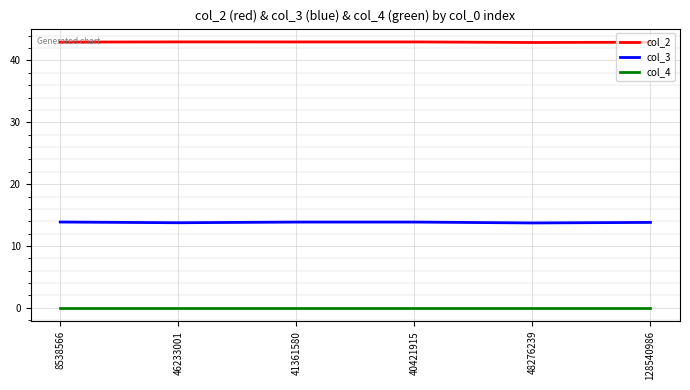

Which series has the largest range (max minus min)?

col_3